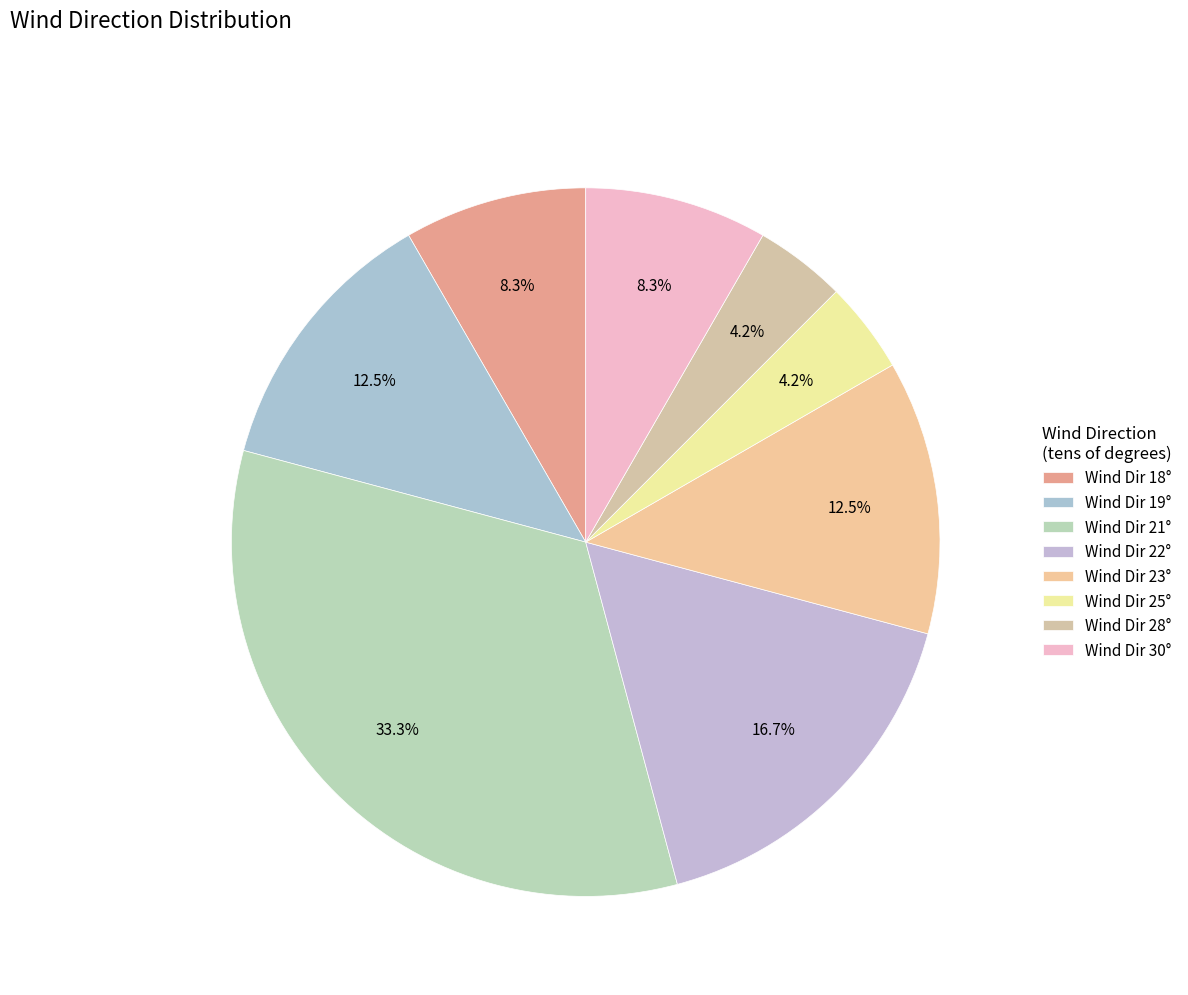

Which category has the biggest portion of the pie?

Wind Dir 21°